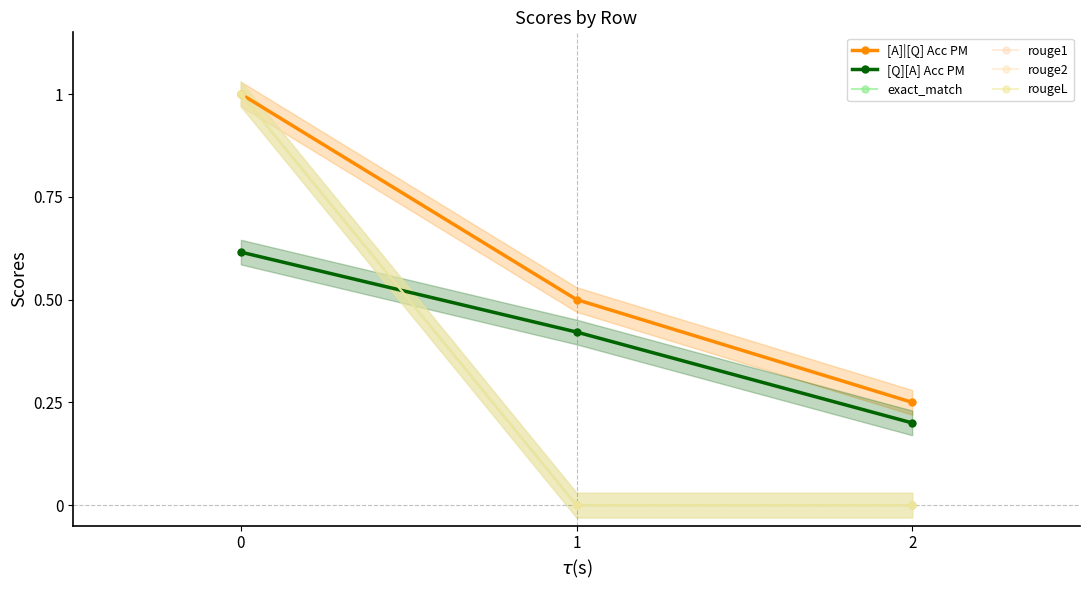

Does the chart have visible grid lines?

No